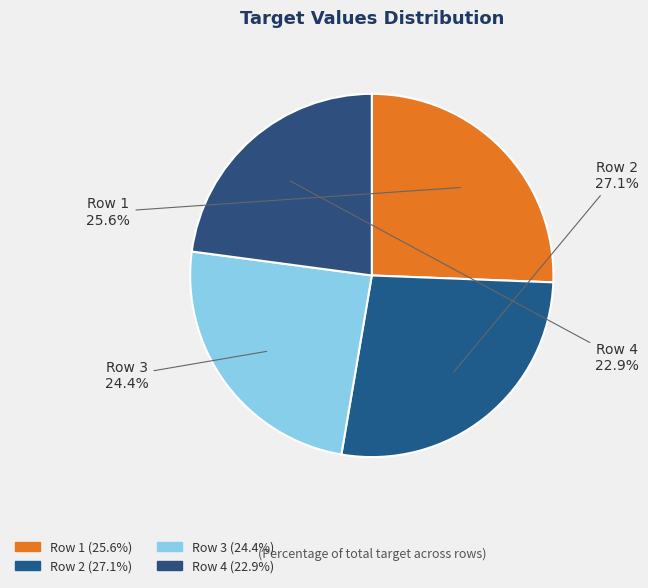

Is Row 3 the majority of the pie?

No